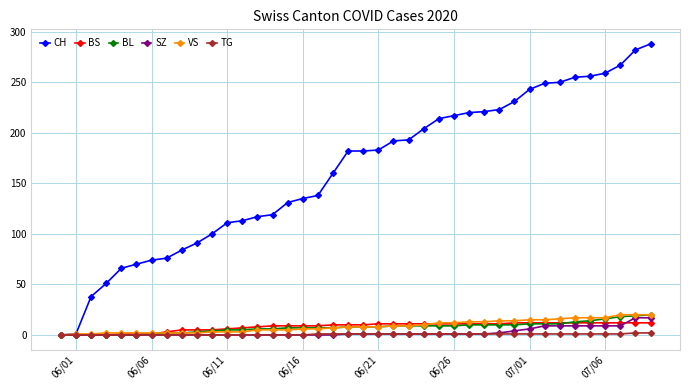

Which series has the widest spread of values?

CH